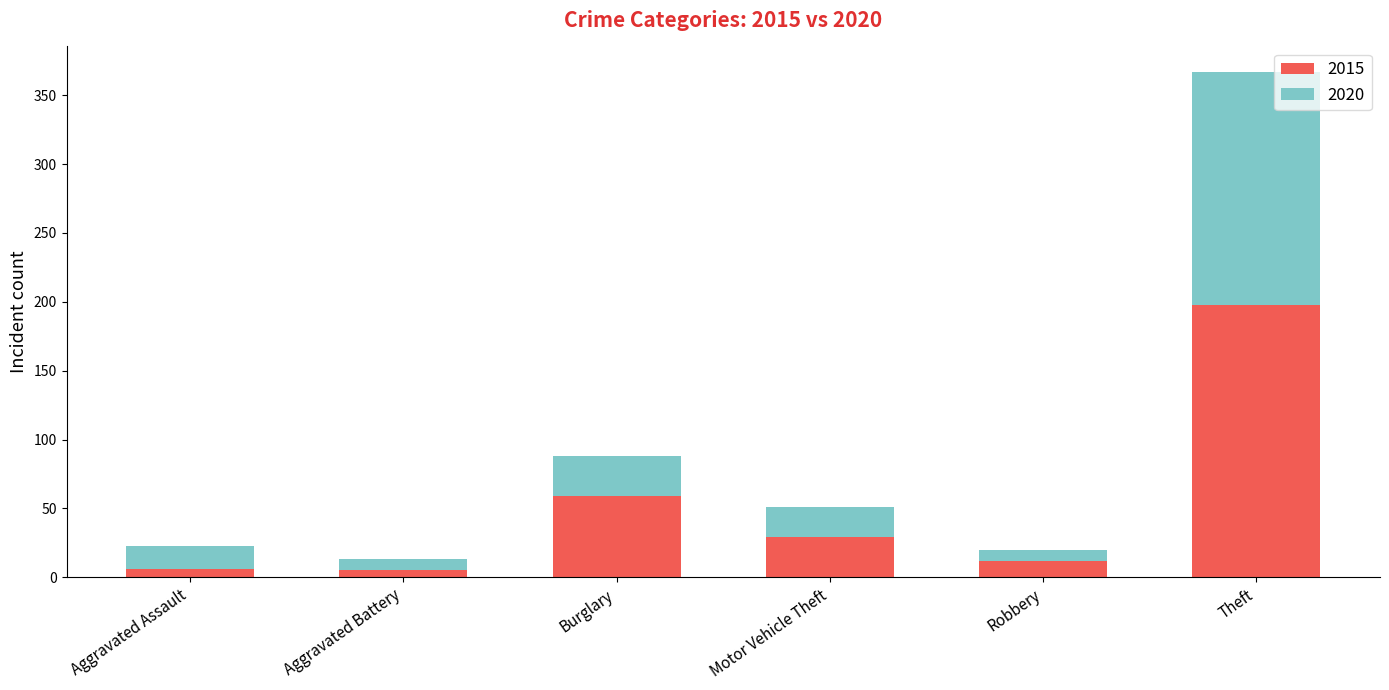

At which label is 2015 closest to 101?

Burglary